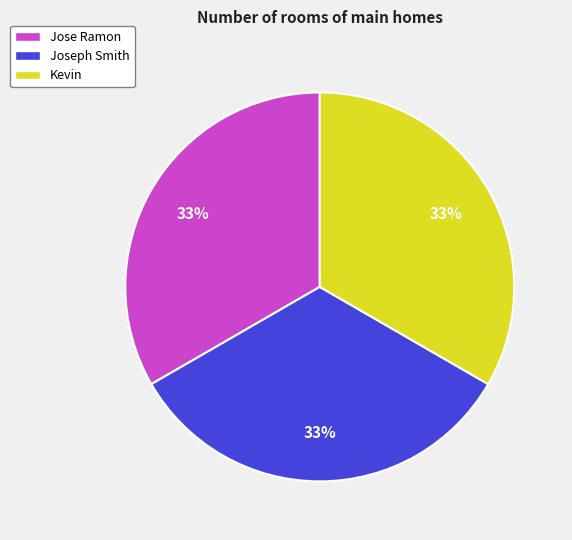

To the nearest percent, what percentage of the pie is Joseph Smith?

33%